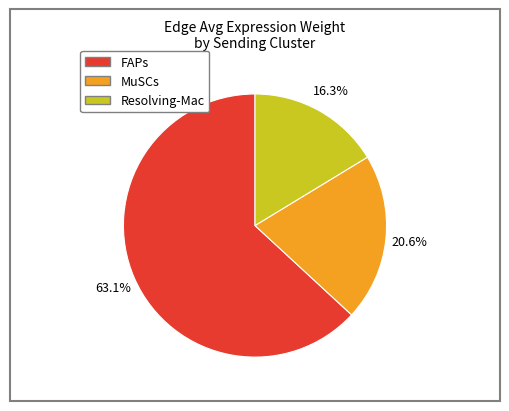

Does any single category account for the majority?

Yes